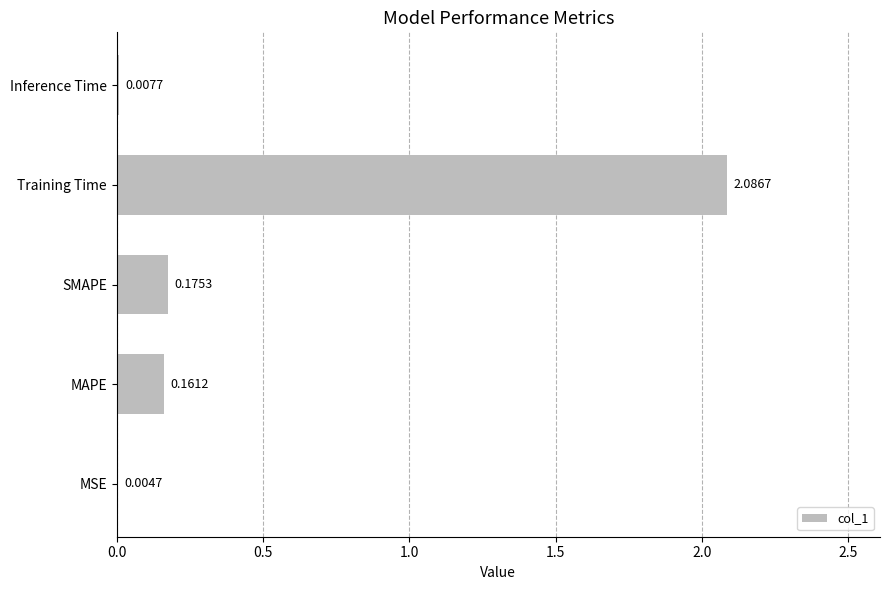

Which has a higher value, Inference Time or Training Time?

Training Time